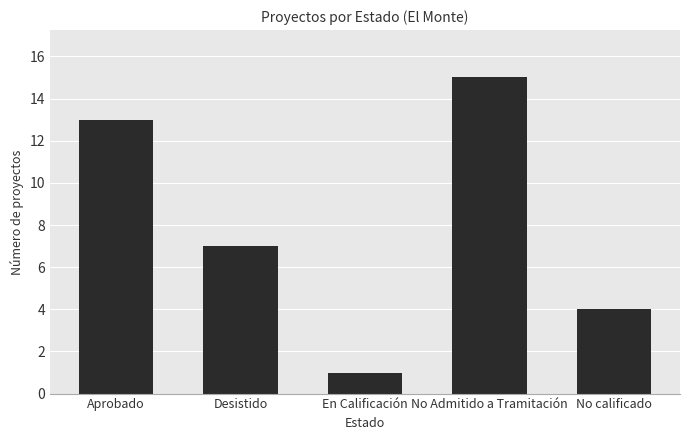

What is the label of the 5th bar from the right?

Aprobado